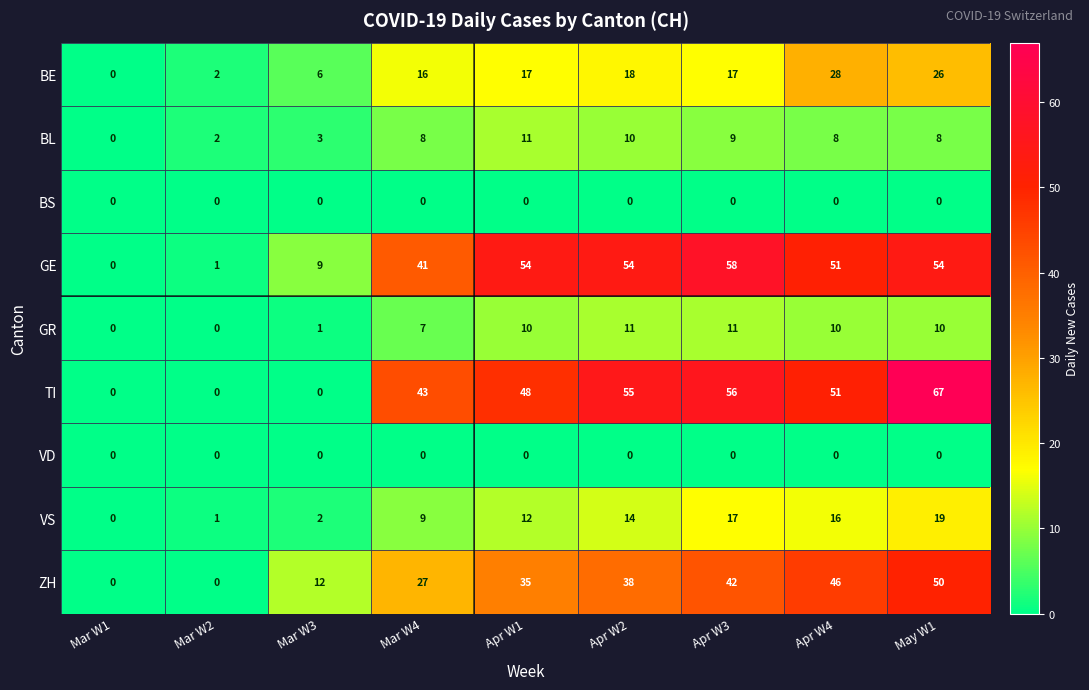

At which category is the sum across all series the highest?

May W1